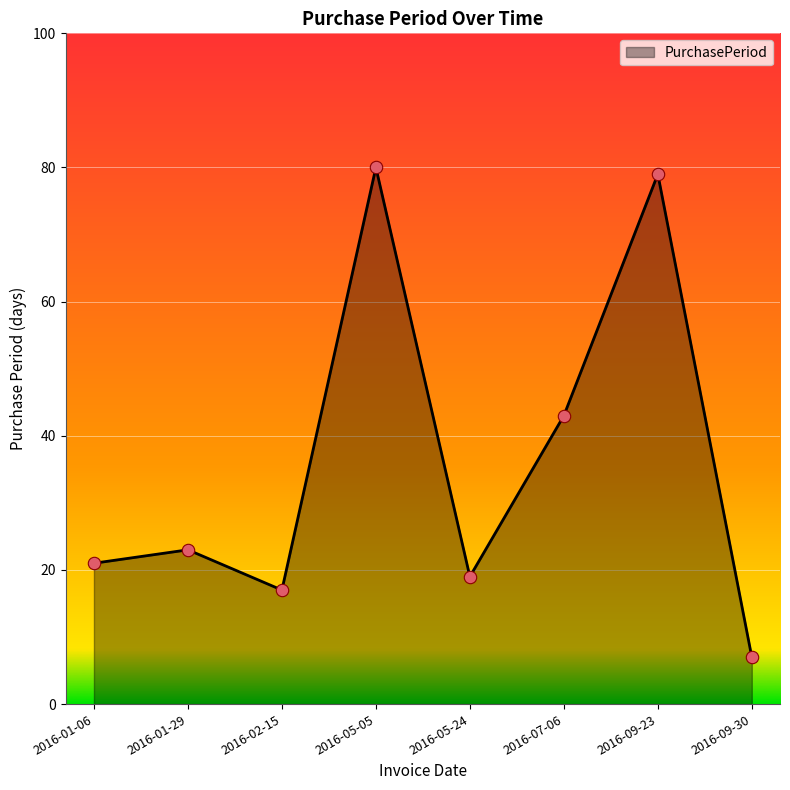

What is the change in value from 2016-01-06 to 2016-05-05?

+59